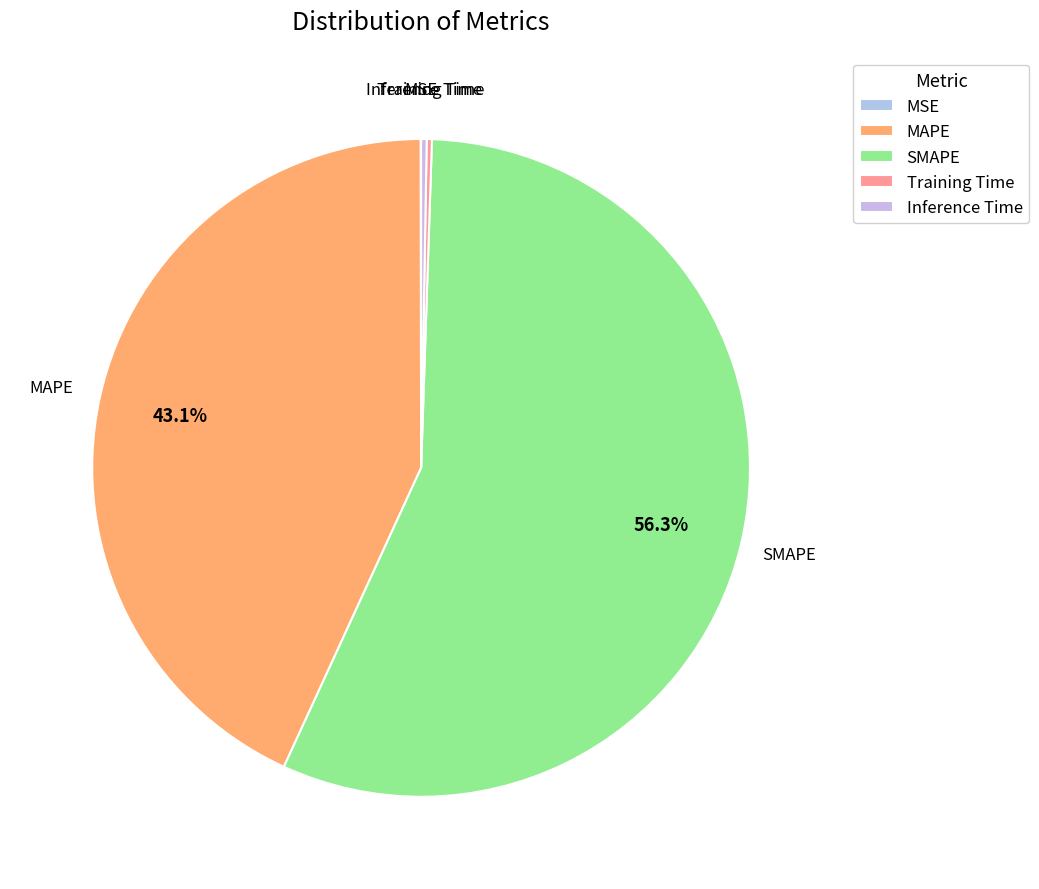

Which slice is the largest?

SMAPE